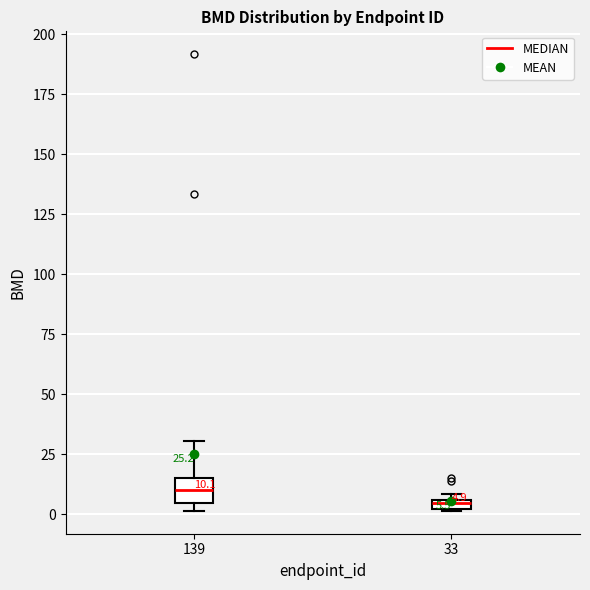

Which box has the lowest median line?

33